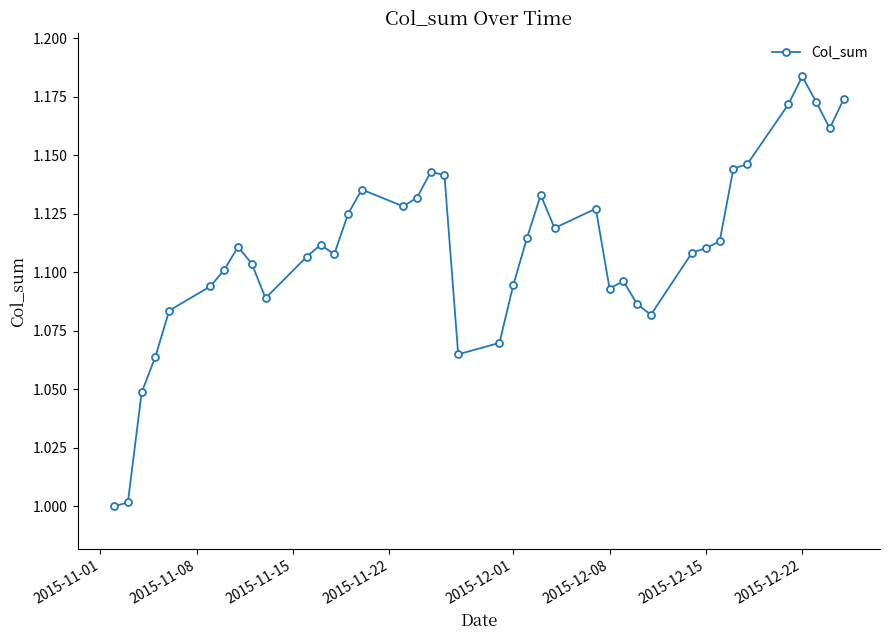

What is the sum of all values?

44.4